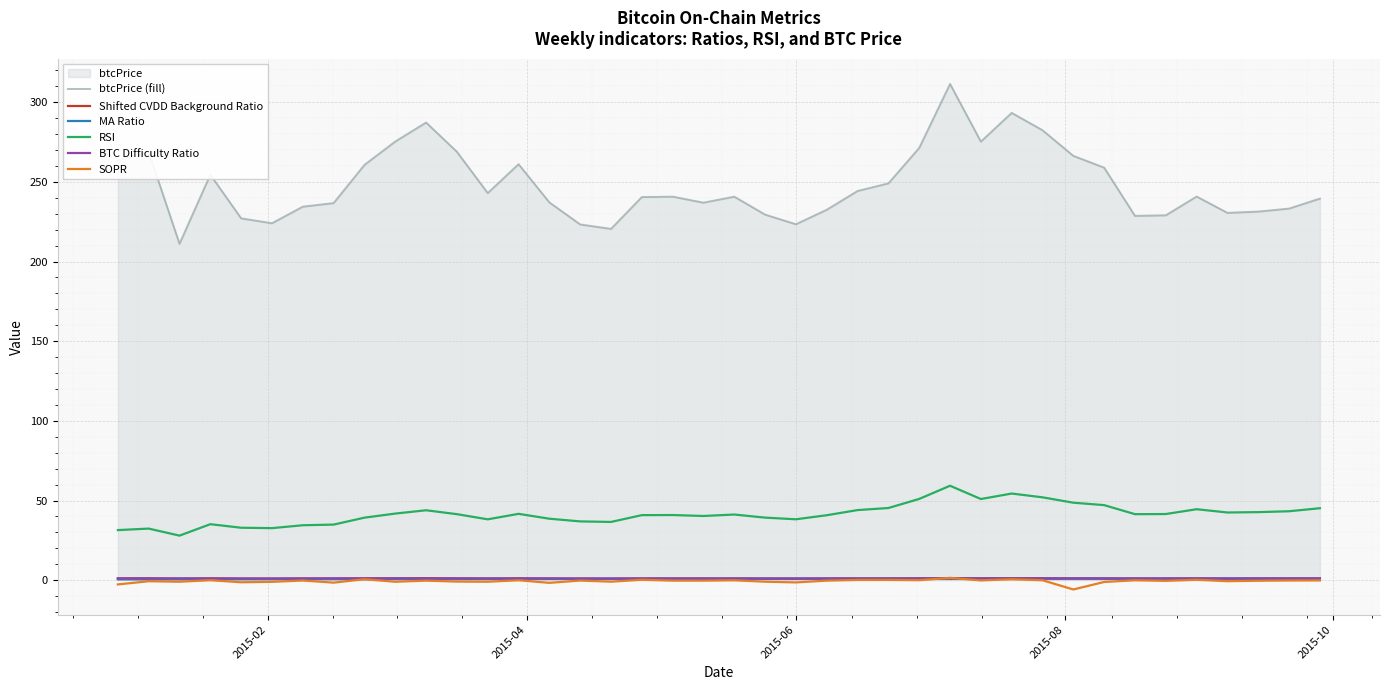

Reading left to right, what are all the values shown in this chart?

btcPrice (fill): 263.3	268.8	211.1	254.5	227.1	224.0	234.4	236.7	260.7	275.3	287.3	268.9	243.0	261.1	237.1	223.3	220.5	240.5	240.7	237.0	240.7	229.5	223.4	232.5	244.3	249.1	271.3	311.5	275.3	293.3	282.4	266.3	258.9	228.7	229.0	240.8	230.5	231.4	233.2	239.5
Shifted CVDD Background Ratio: 1.1	1.2	0.9	1.1	1.0	1.0	1.0	1.0	1.1	1.2	1.2	1.1	1.0	1.1	1.0	0.9	0.9	1.0	1.0	1.0	1.0	1.0	0.9	1.0	1.0	1.1	1.1	1.3	1.2	1.2	1.2	1.1	1.1	1.0	0.9	1.0	1.0	1.0	1.0	1.0
MA Ratio: 0.5	0.5	0.5	0.6	0.6	0.6	0.6	0.6	0.7	0.7	0.7	0.7	0.7	0.7	0.8	0.8	0.8	0.8	0.8	0.9	0.9	0.9	0.9	0.9	0.9	0.9	0.9	0.9	0.9	0.9	0.9	0.9	0.9	0.9	0.9	0.9	0.9	0.9	0.9	0.9
RSI: 31.4	32.4	28.0	35.1	32.9	32.7	34.5	34.9	39.2	41.8	43.9	41.4	38.2	41.6	38.6	36.9	36.5	40.8	40.9	40.3	41.2	39.3	38.2	40.8	44.0	45.3	51.0	59.3	50.9	54.4	52.0	48.6	47.1	41.4	41.5	44.5	42.5	42.7	43.3	45.2
BTC Difficulty Ratio: 1.1	1.1	1.1	1.1	1.0	1.0	1.1	1.1	1.1	1.1	1.1	1.1	1.1	1.1	1.1	1.0	1.0	1.0	1.0	1.0	1.0	1.0	1.0	1.0	1.0	1.0	1.0	1.0	1.0	1.1	1.0	1.0	1.0	1.1	1.1	1.1	1.1	1.1	1.1	1.1
SOPR: -2.7	-0.7	-1.0	-0.0	-1.3	-1.1	-0.2	-1.6	0.6	-1.0	-0.3	-0.9	-1.0	-0.1	-1.7	-0.3	-1.0	0.3	-0.3	-0.3	-0.1	-1.0	-1.4	-0.3	0.1	0.2	-0.0	1.4	-0.2	0.6	-0.1	-5.8	-1.1	-0.1	-0.4	0.2	-0.6	-0.4	-0.2	-0.2